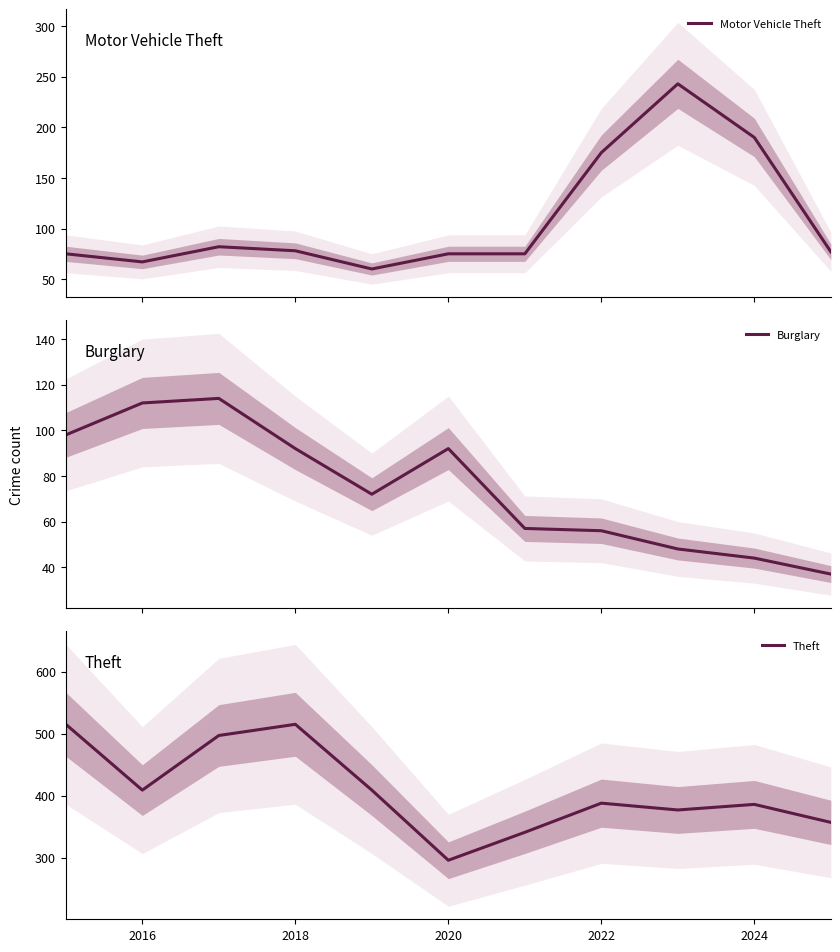

What is the maximum value for Motor Vehicle Theft?

243